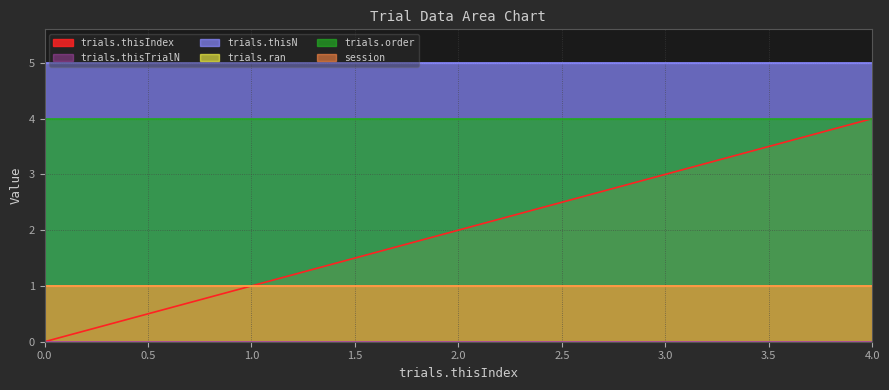

What is the average value of the trials.thisN series?

5